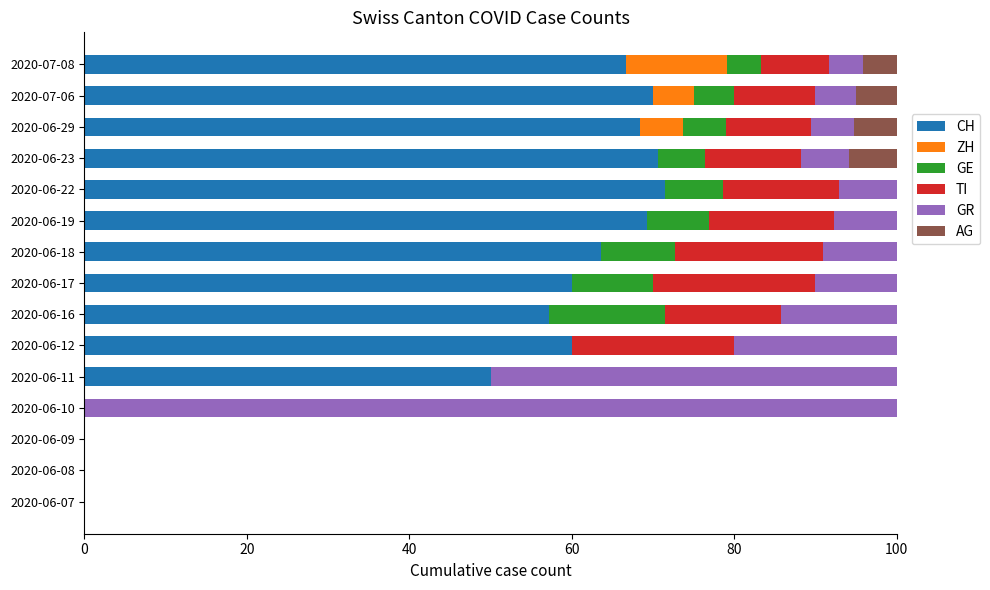

True or false: CH has a value of 19.4 at 2020-06-22.

False